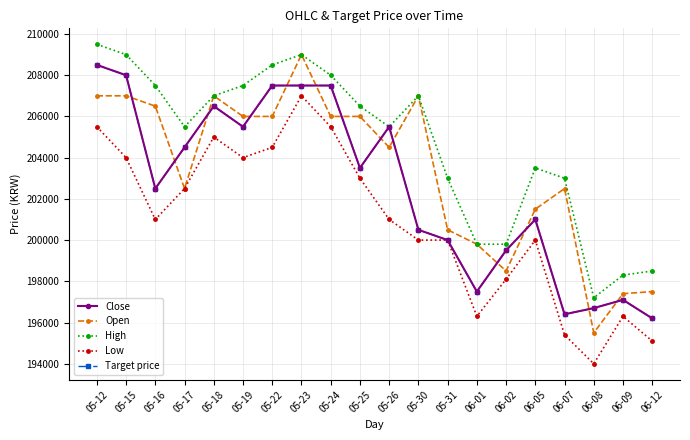

Is this an area chart (filled region under the line)?

No